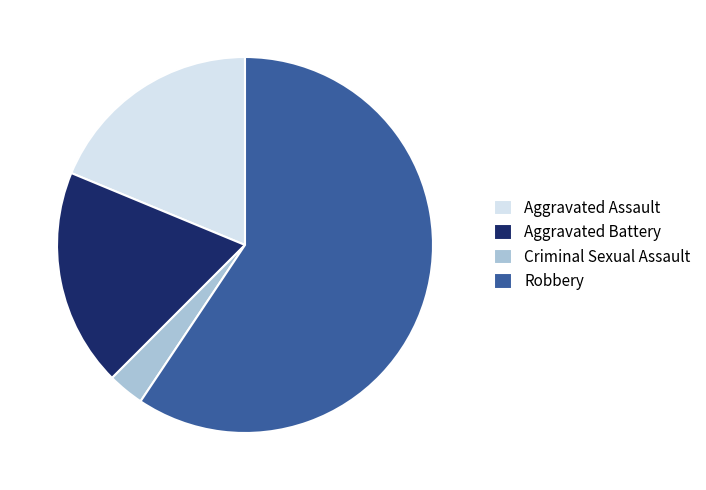

What is the ratio of the value at Robbery to the value at Aggravated Assault?

3.2